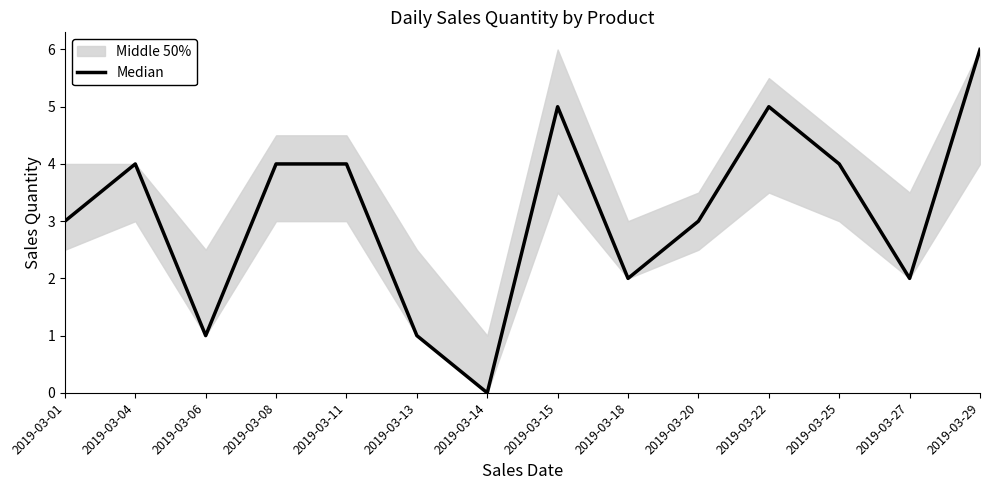

List the labels in order of value, smallest first.

2019-03-14, 2019-03-06, 2019-03-13, 2019-03-18, 2019-03-27, 2019-03-01, 2019-03-20, 2019-03-04, 2019-03-08, 2019-03-11, 2019-03-25, 2019-03-15, 2019-03-22, 2019-03-29